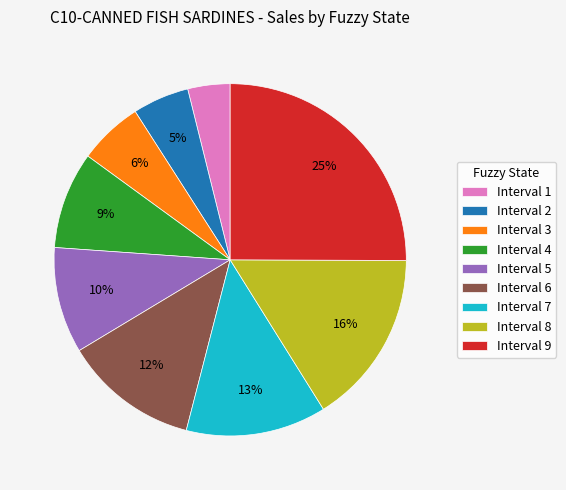

Do Interval 8 and Interval 1 together represent more than half of the pie?

No